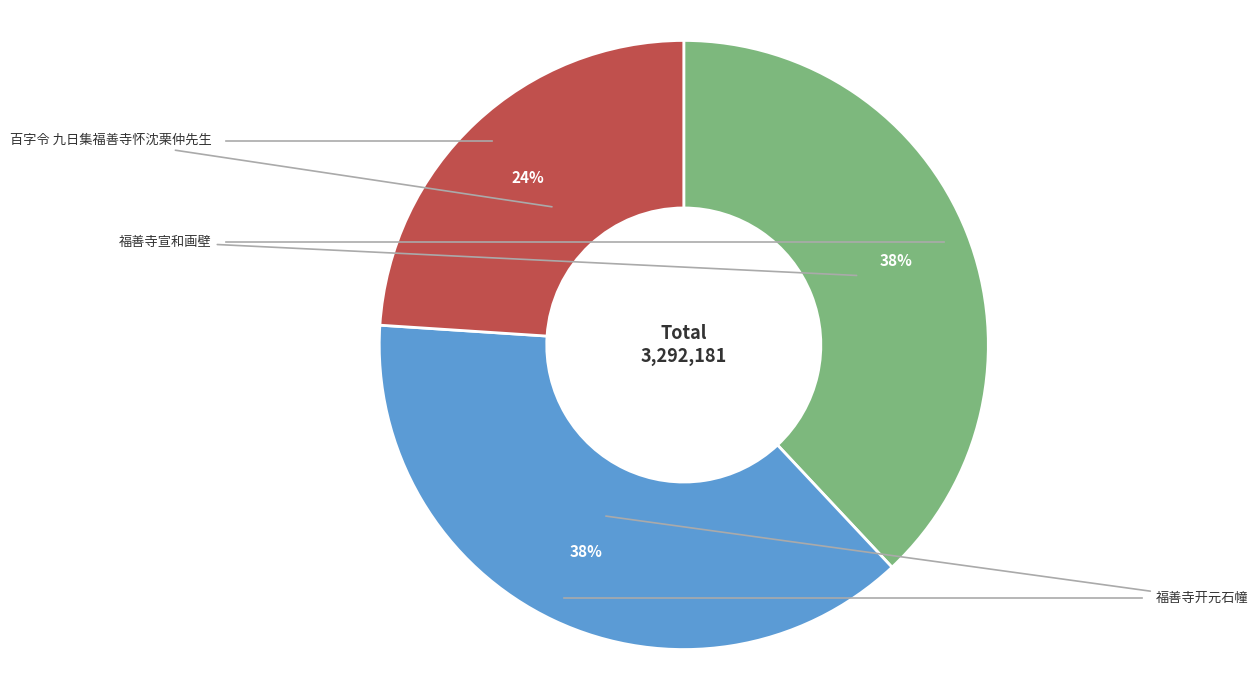

To the nearest percent, what is the difference between the largest and smallest slice percentages?

14%